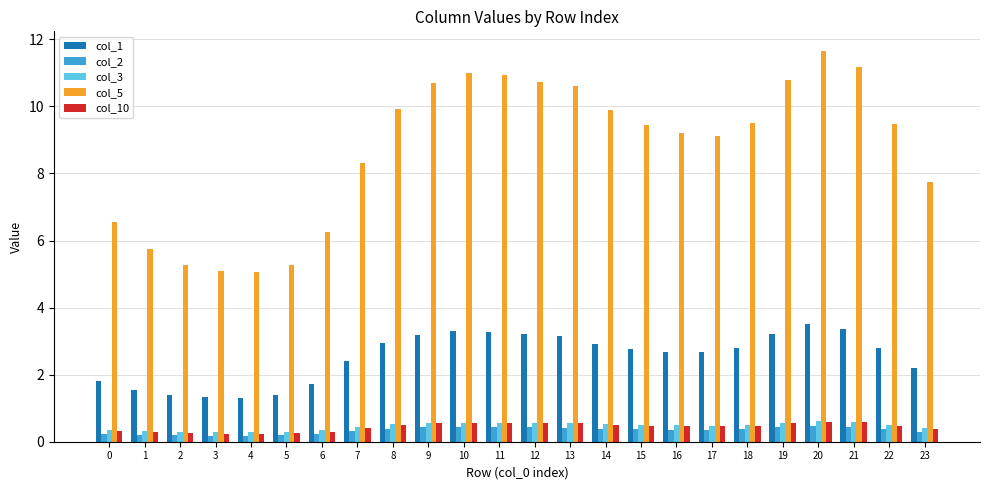

Which series changed the most between 0 and 16?

col_5